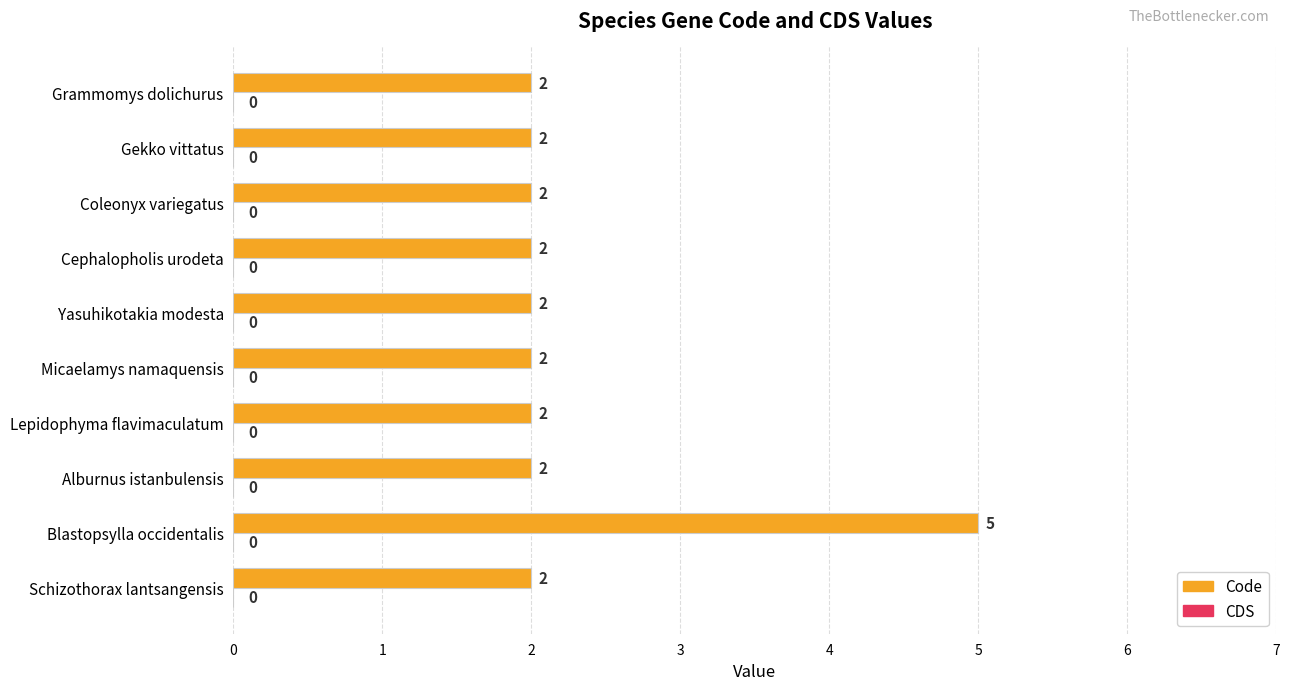

The chart shows a value of 1 at Gekko vittatus. True or false?

False